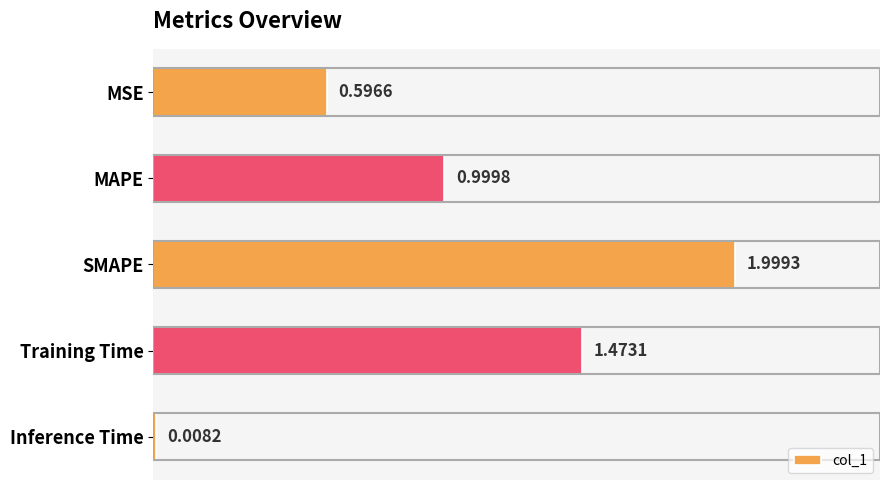

Rank the categories by value from lowest to highest.

Inference Time, MSE, MAPE, Training Time, SMAPE